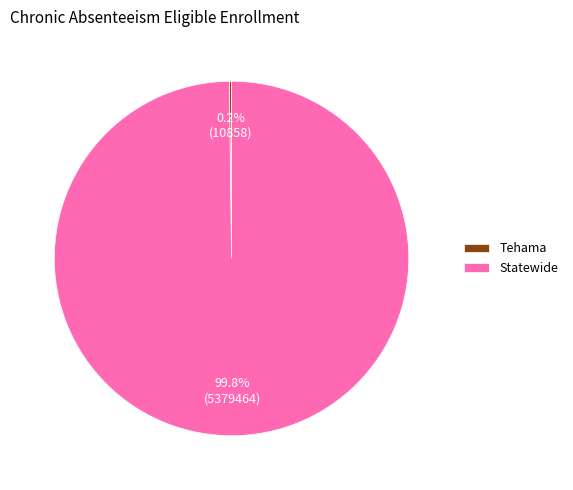

Which category has the biggest portion of the pie?

Statewide